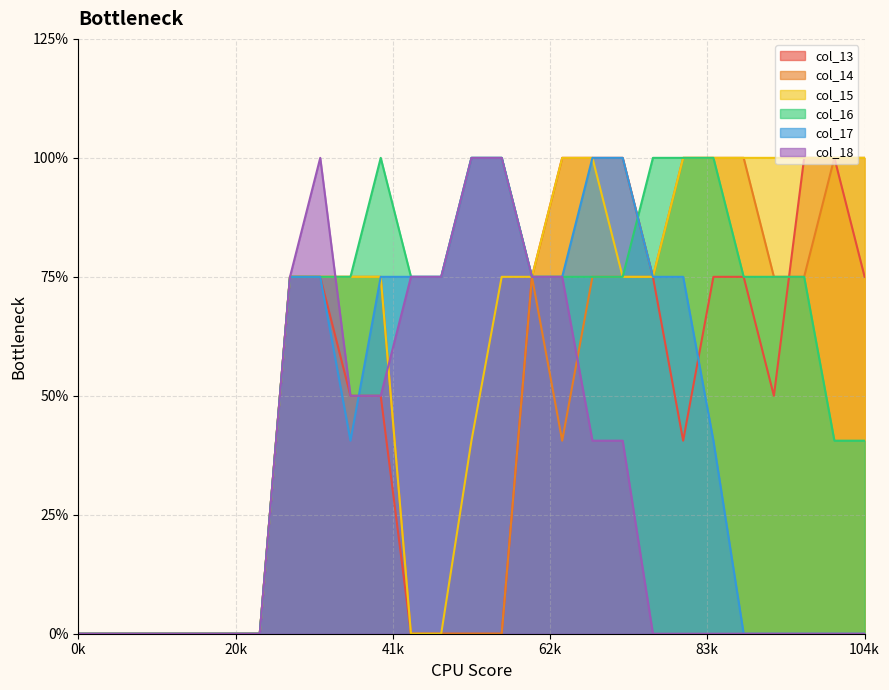

True or false: col_14 and col_17 intersect in this chart.

False